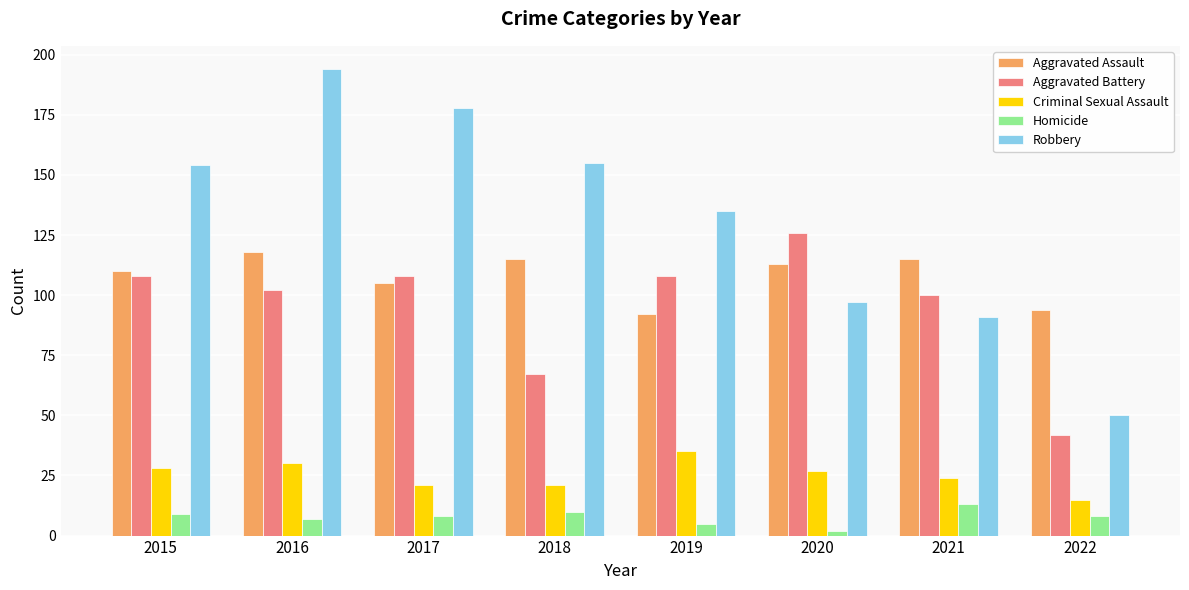

What is the smallest value displayed?

2